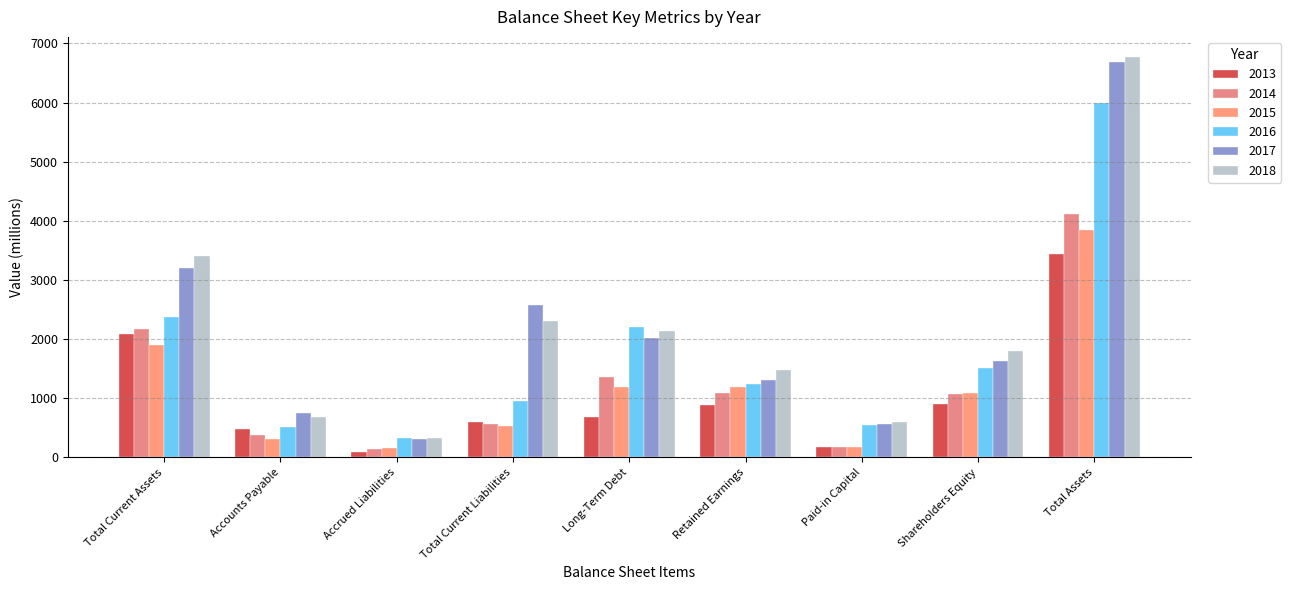

What is the difference between the 2015 values at Accrued Liabilities and Paid-in Capital?

19